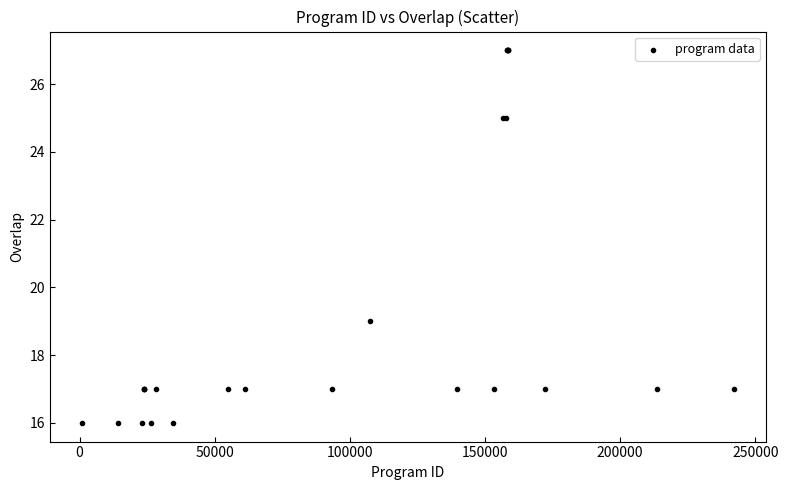

What Y value in the scatter plot is closest to 21?

19